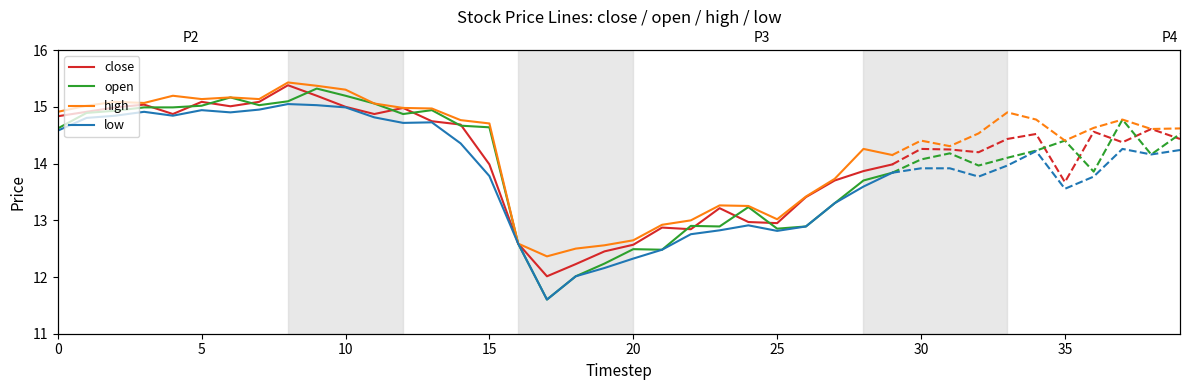

How many interior local valleys does the high series have?

5